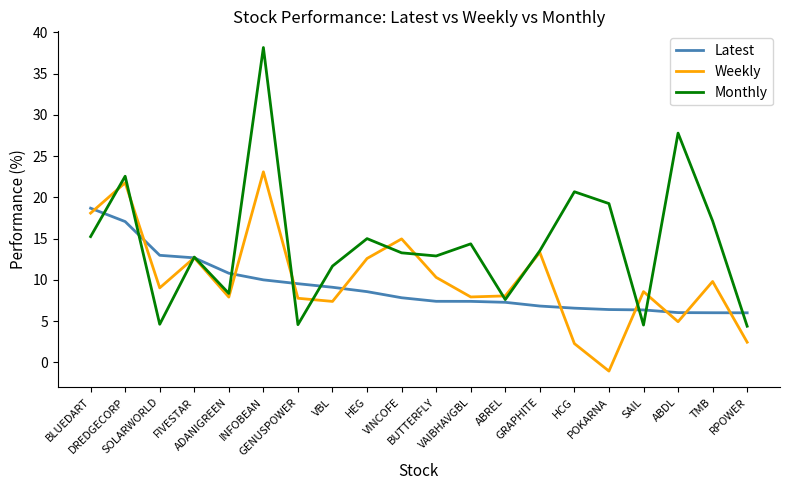

Which series has the largest range (max minus min)?

Monthly